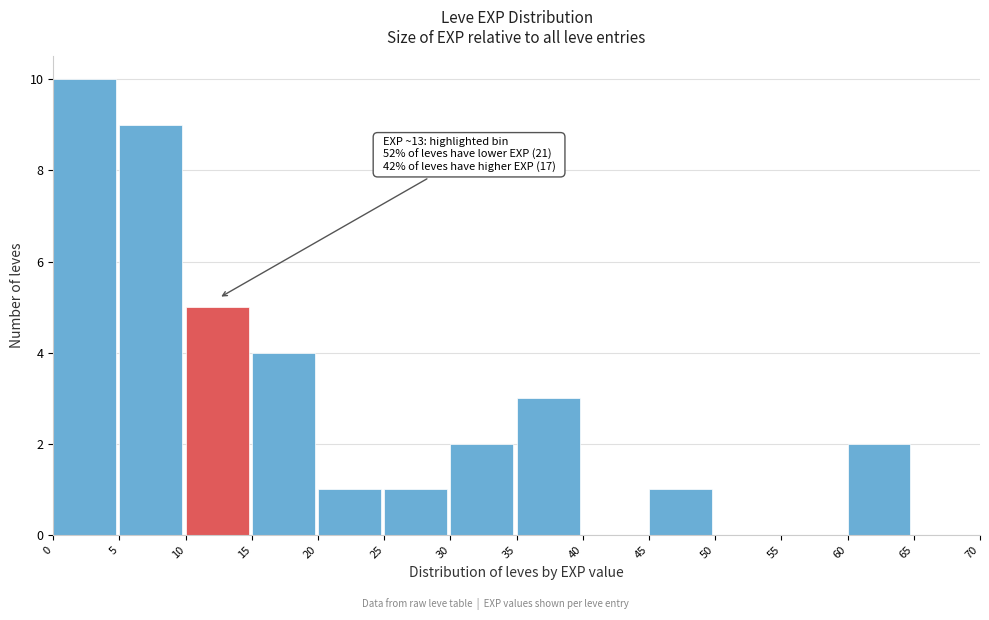

Over which range of the x-axis is the bar tallest?

0 to 5